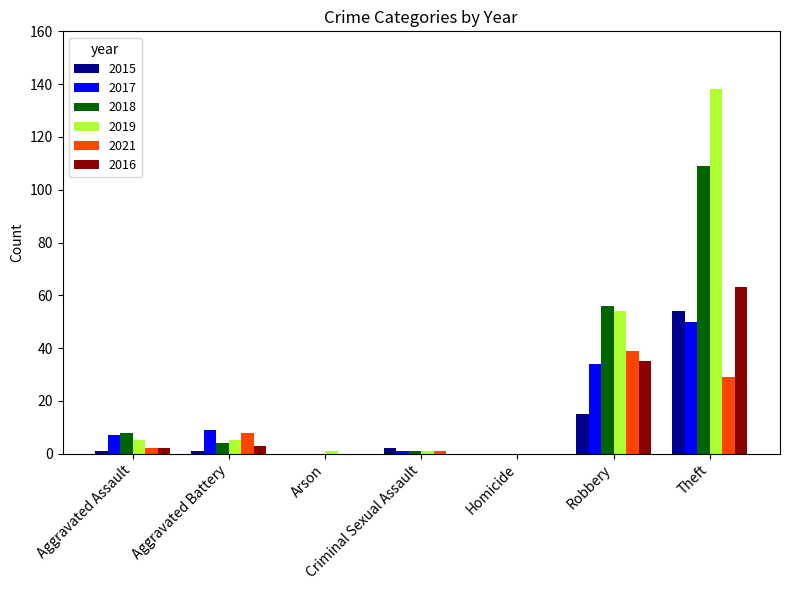

Does the chart contain stacked bars?

No